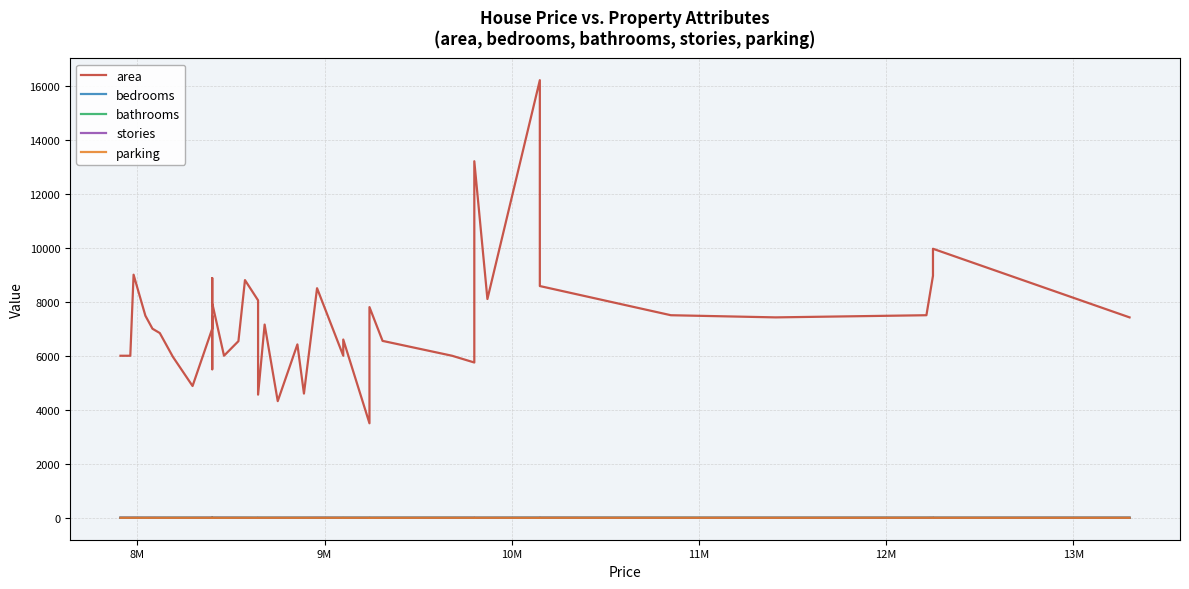

The stories series shows 1 at 12. True or false?

False